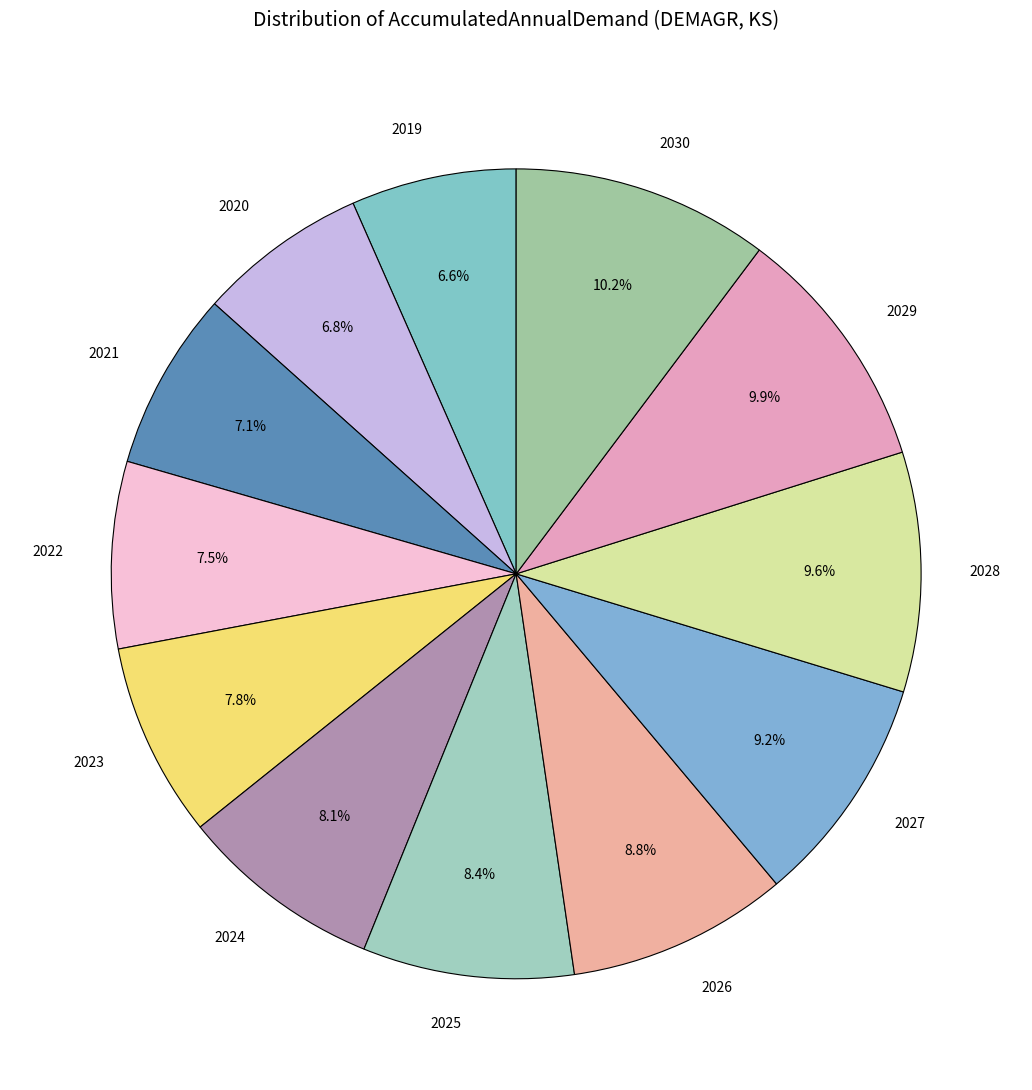

What percentage is the 2029 slice, to the nearest percent?

10%